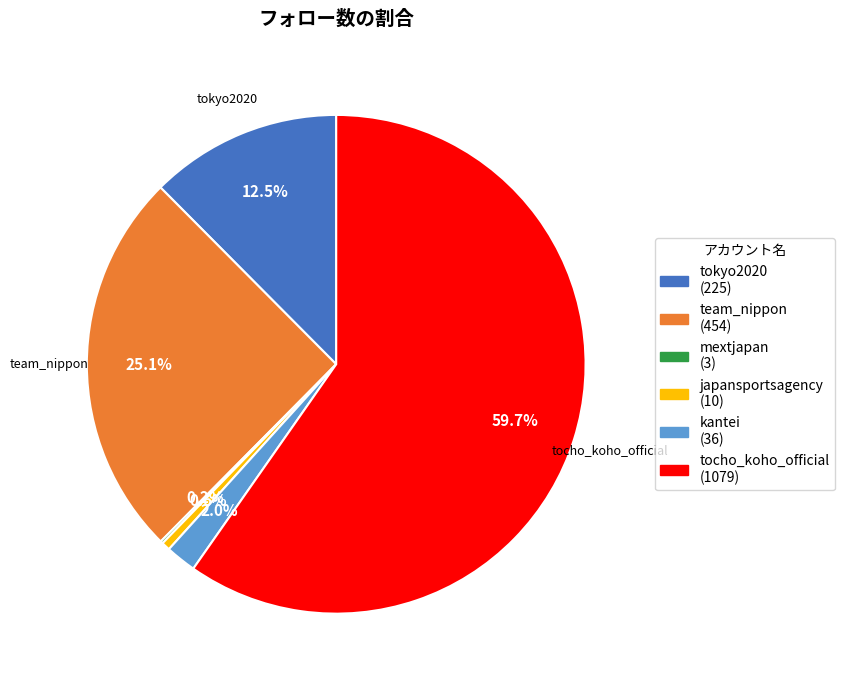

Does any single category account for the majority?

Yes